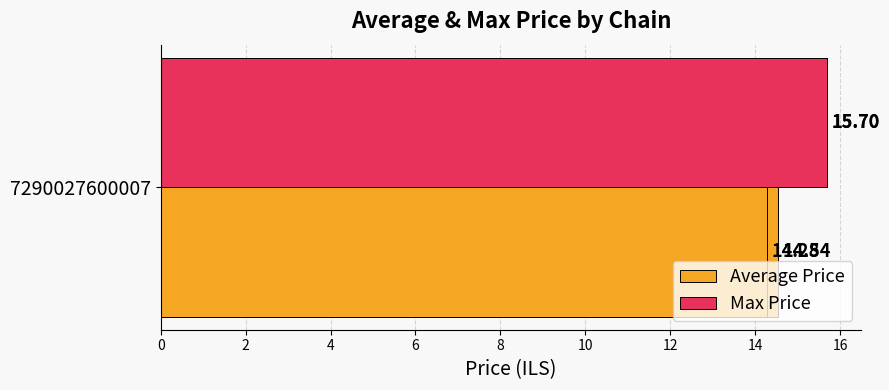

What is the sum of all Average Price values?

28.8